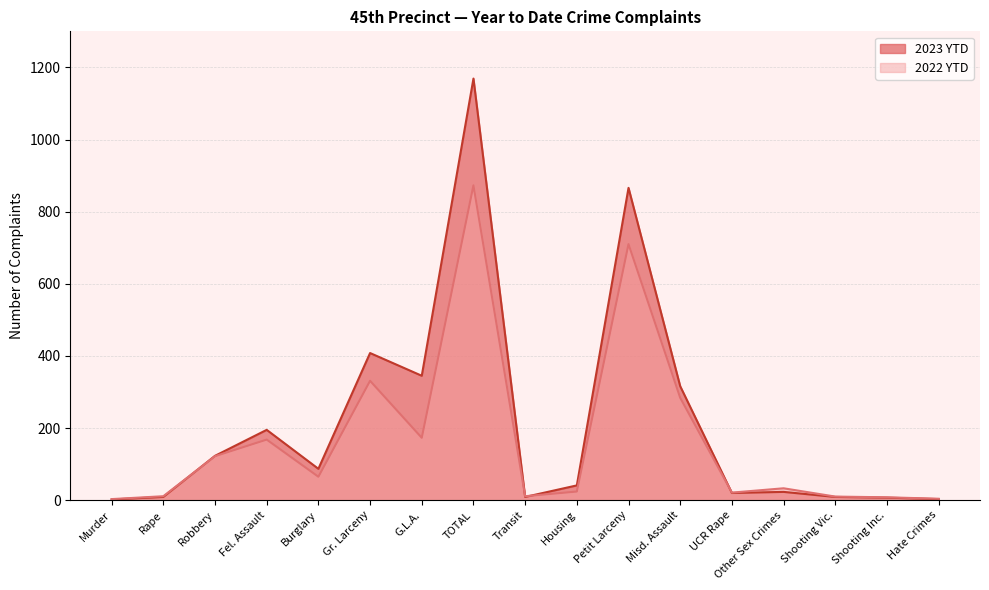

How many times do 2023 YTD and 2022 YTD cross each other?

4